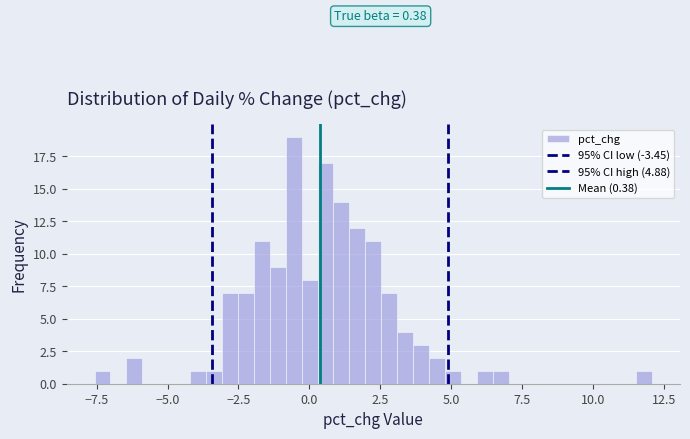

Read against the x-axis, roughly where is the centre of the tallest bar?

-0.5